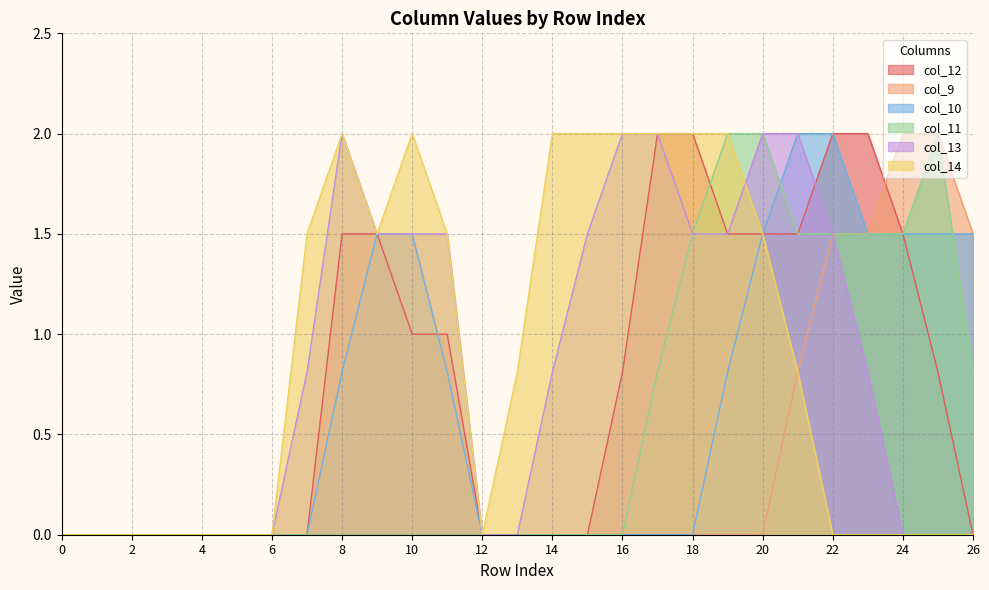

True or false: col_13 and col_9 cross at least once.

False